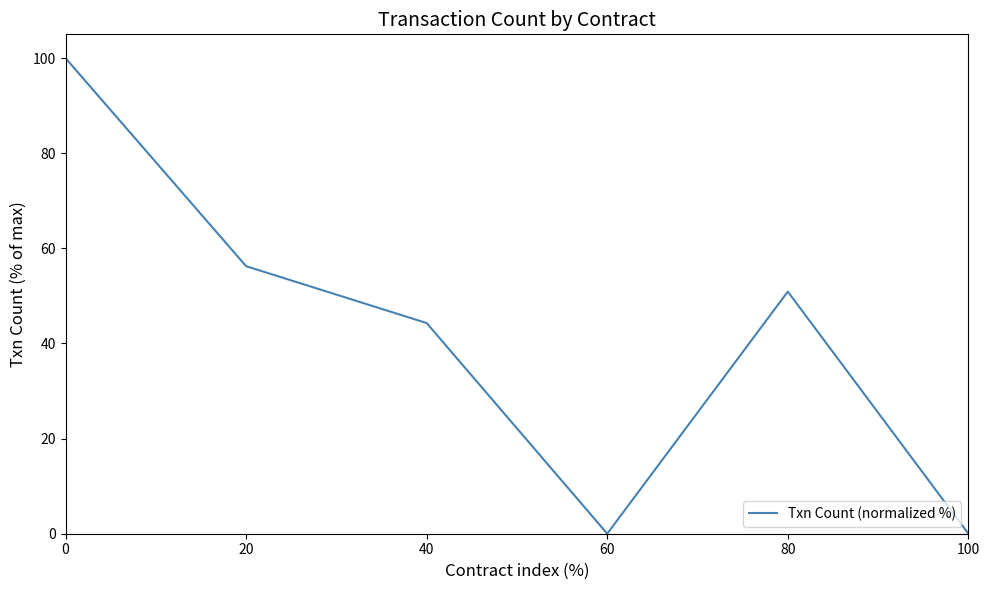

The chart shows a value of 56.2 at 20. True or false?

True